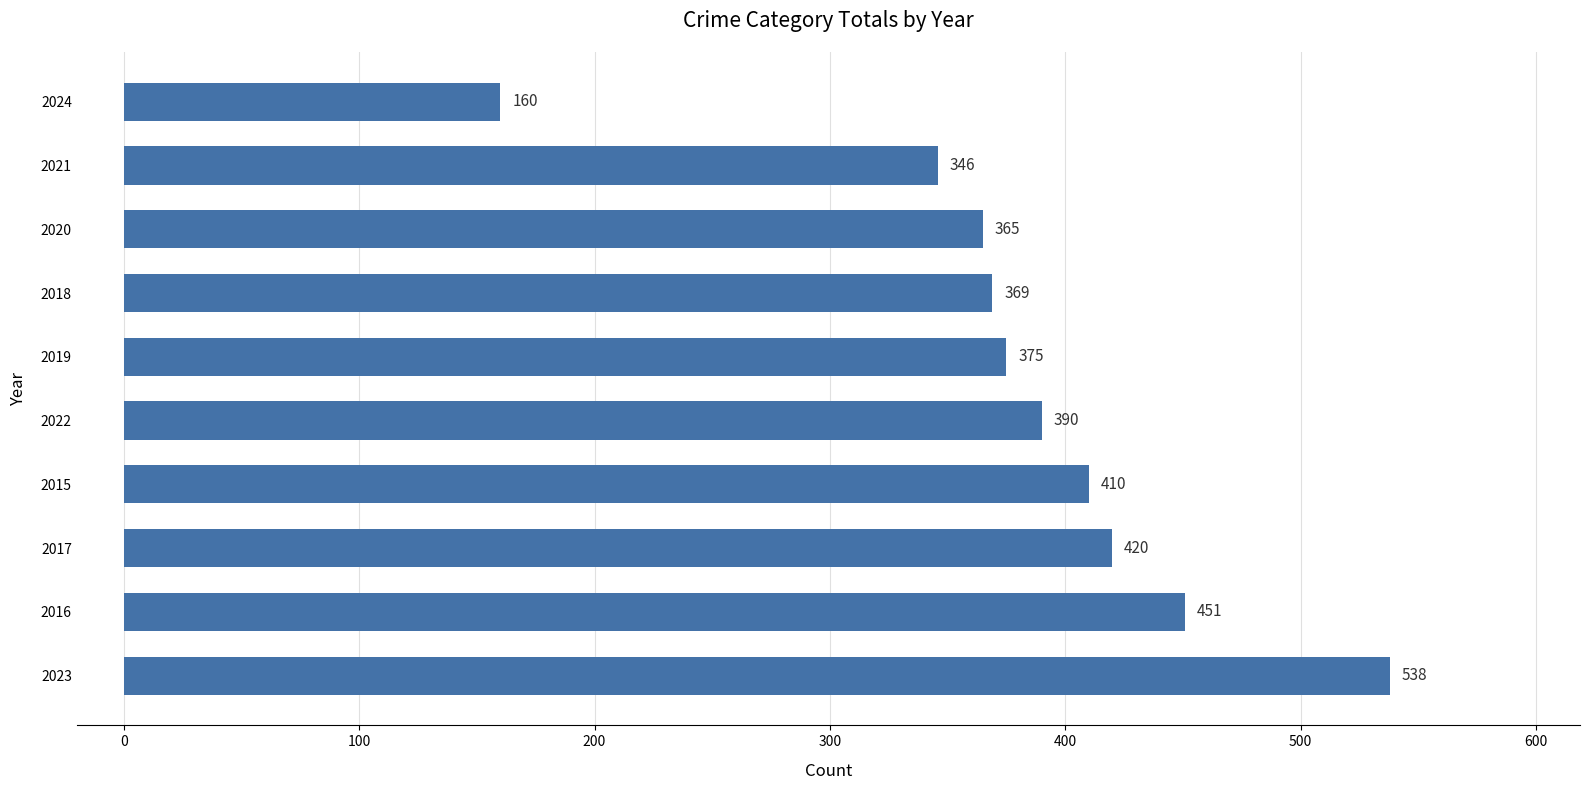

Which has a higher value, 2024 or 2015?

2015